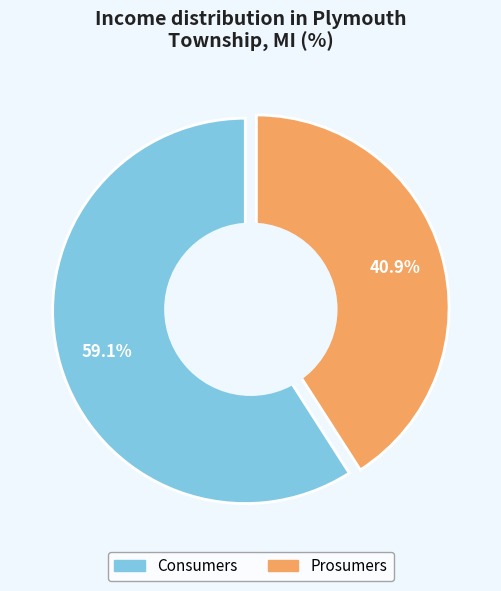

What percentage do Consumers and Prosumers together represent?

100.0%